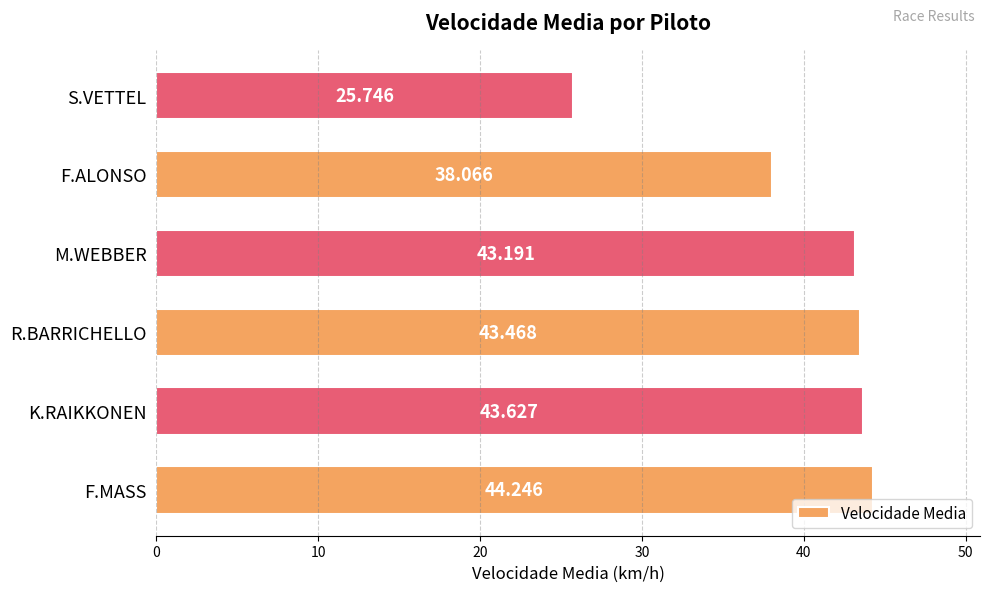

How many distinct data groups are displayed?

1